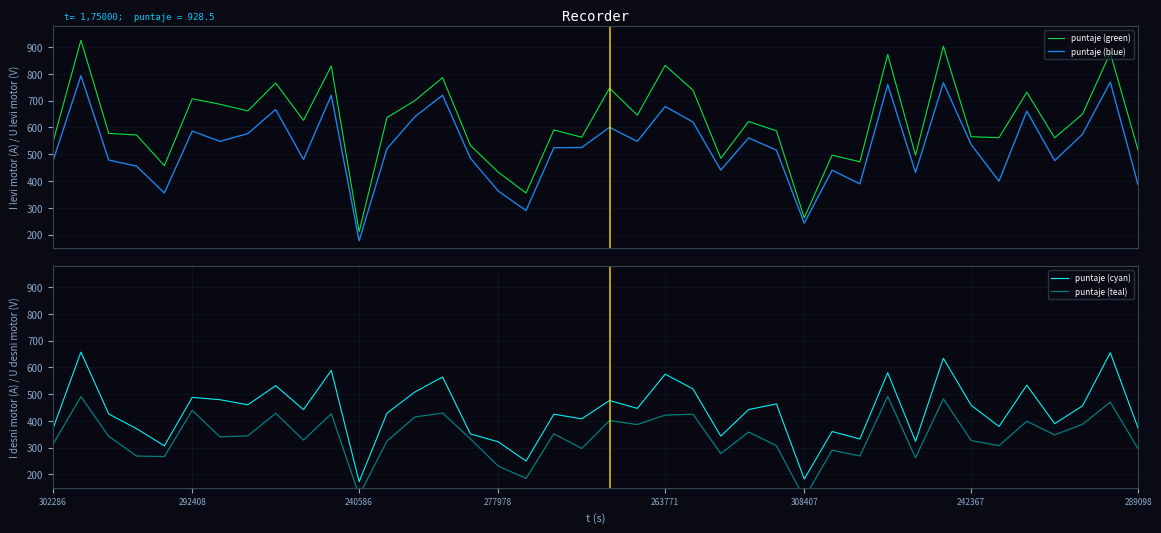

Reading left to right, extract all data points from this chart.

puntaje (green): 547.3	926.0	577.9	572.0	457.3	707.2	686.8	661.8	766.3	626.8	829.8	210.6	636.9	700.3	786.2	533.4	433.1	355.3	590.8	563.7	747.0	646.2	832.0	739.5	485.0	622.4	587.5	262.6	496.6	471.7	872.9	496.2	903.8	565.6	561.9	731.6	561.3	649.6	878.7	515.2
puntaje (blue): 476.1	793.5	478.4	455.4	355.3	586.7	548.1	577.2	667.1	480.4	720.5	176.5	520.7	639.8	720.4	485.3	362.7	289.5	524.3	525.1	600.6	548.1	678.5	620.5	440.9	561.2	515.2	242.6	440.3	389.3	760.2	431.9	767.5	536.0	399.6	661.1	476.1	574.7	769.5	385.2
puntaje (cyan): 372.5	657.1	425.9	370.9	306.9	487.9	479.2	460.2	531.7	442.2	588.6	172.7	428.7	507.8	564.2	351.2	321.9	250.0	425.1	407.7	476.1	446.8	574.7	519.5	343.1	442.3	463.5	182.6	360.3	332.4	580.2	323.5	634.0	458.5	379.1	533.6	389.6	456.0	654.7	373.2
puntaje (teal): 313.5	490.7	342.3	268.7	266.7	439.4	340.3	343.9	428.3	328.3	426.9	122.0	324.5	414.5	429.3	333.0	231.0	185.2	351.8	296.9	401.3	386.4	421.5	424.9	277.8	358.4	307.3	111.7	290.5	268.9	491.6	262.2	482.2	326.7	307.4	398.8	347.7	387.1	470.2	295.8